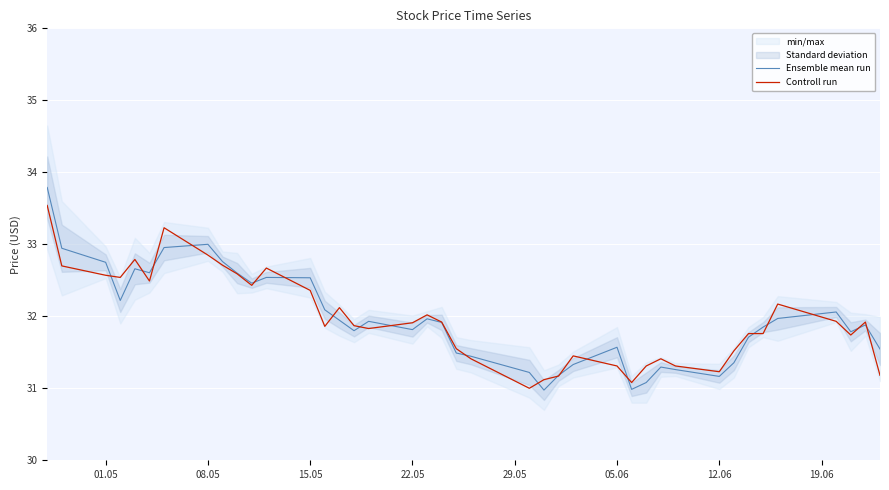

What is the difference between the maximum and second lowest values in the Ensemble mean run series?

2.8